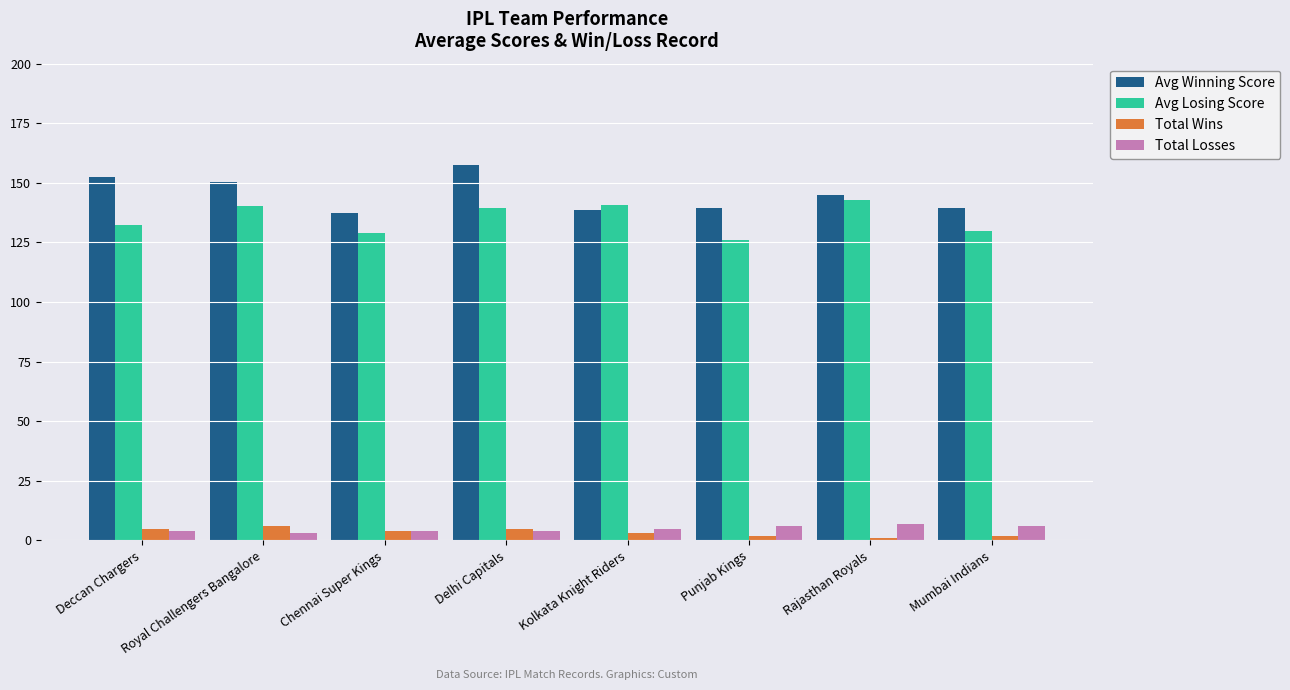

What is the approximate value of Avg Losing Score at Deccan Chargers?

132.2